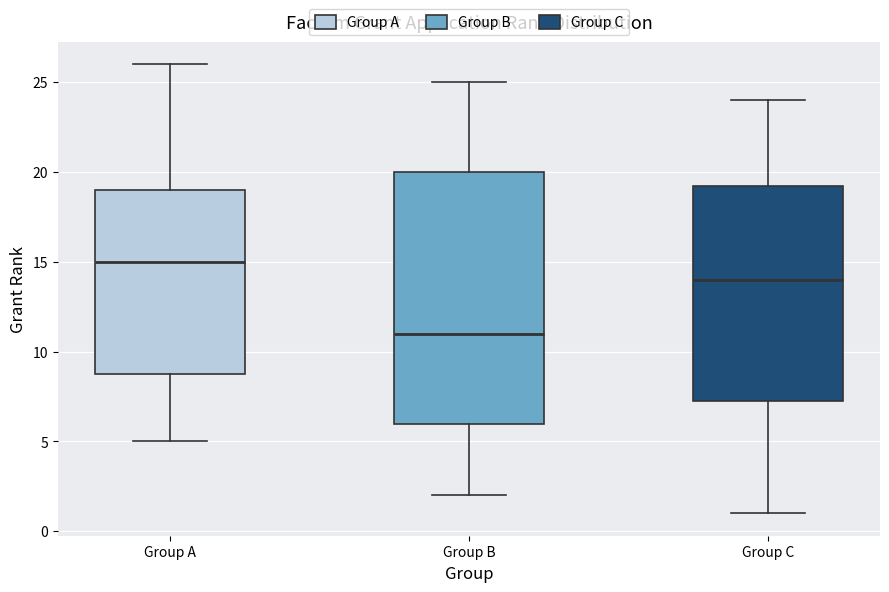

Where is the upper edge of the box for Group C on the y-axis? The values are not printed on the chart, so give them approximately, as read against the axis.

19.5